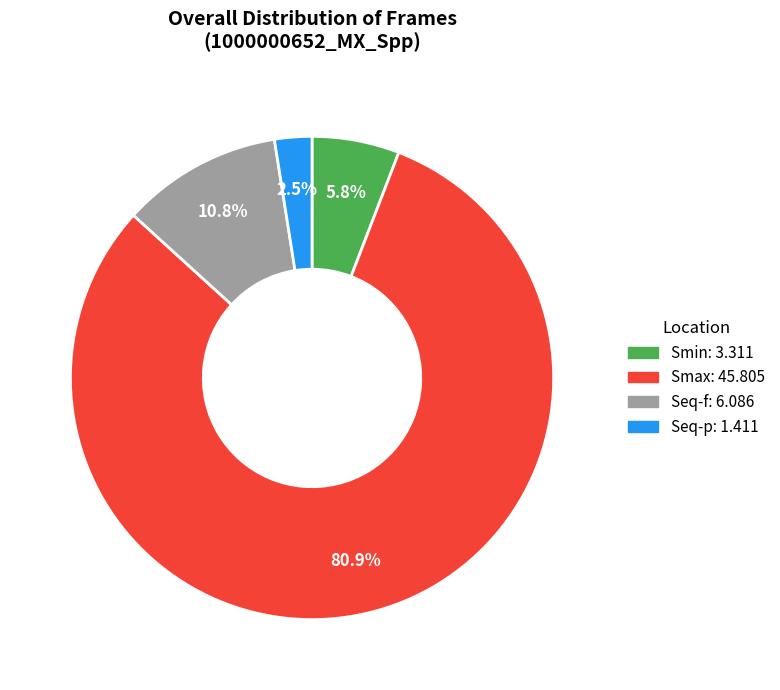

Rank the categories by value from highest to lowest.

Smax, Seq-f, Smin, Seq-p